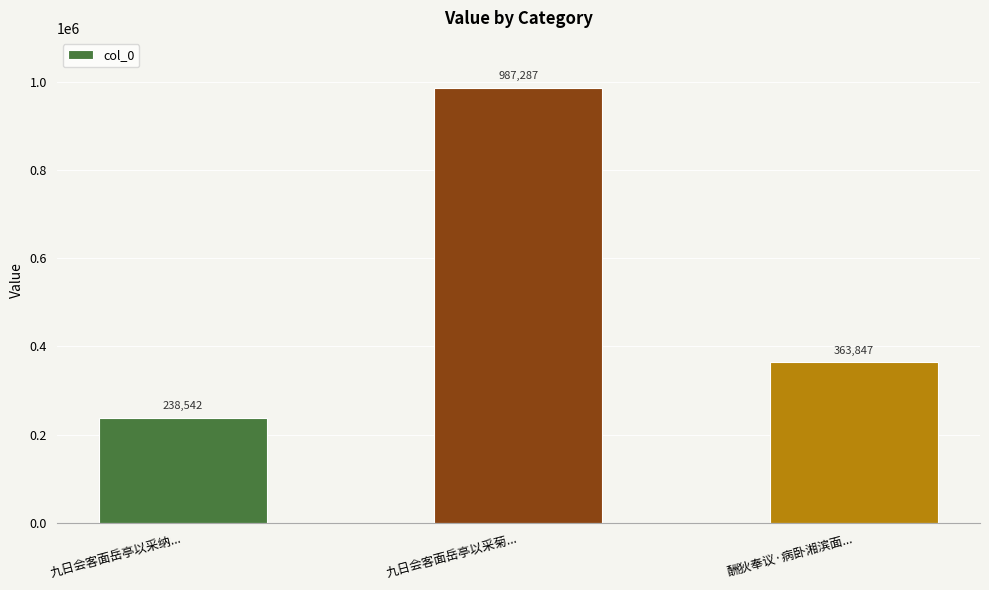

How many values are between 238542 and 987287?

3